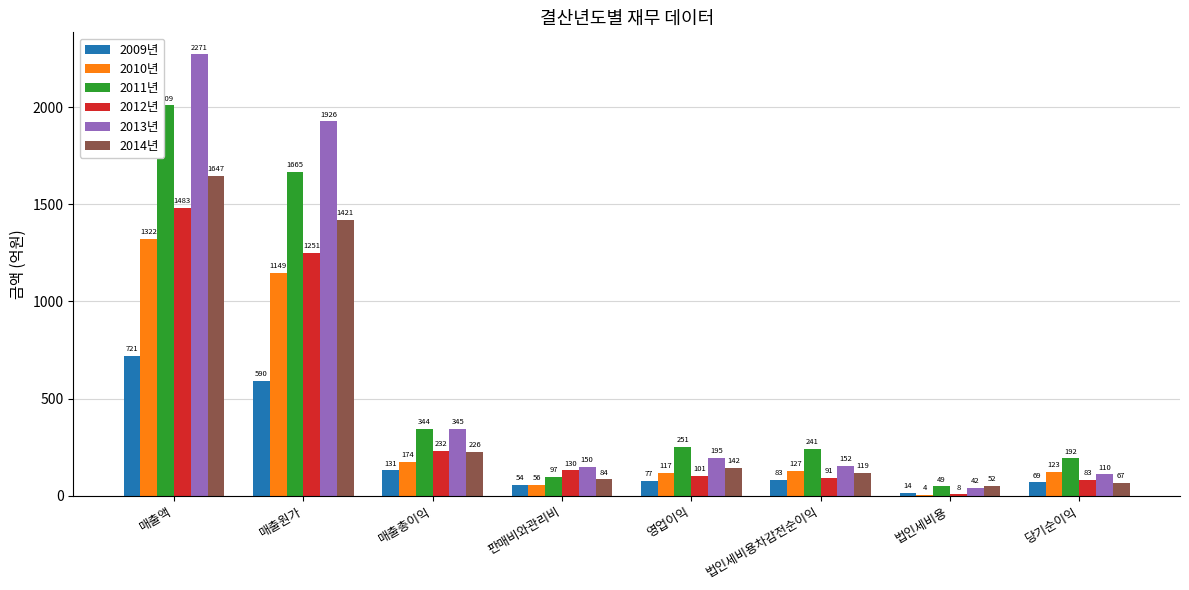

Between 판매비와관리비 and 당기순이익, which series saw the biggest shift?

2011년